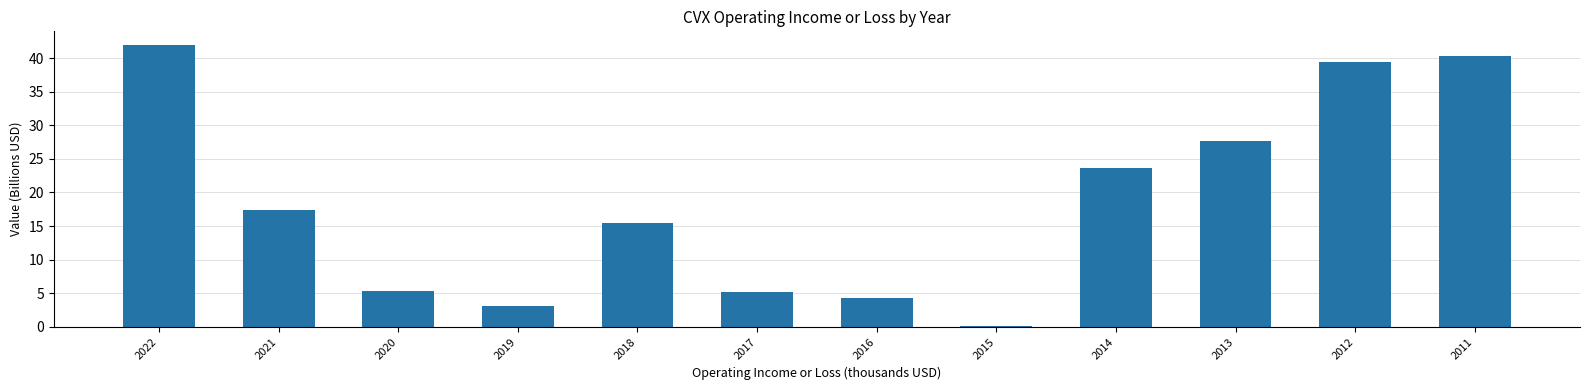

Reading left to right, list all the values displayed in this chart.

2022=41.9	2021=17.4	2020=5.4	2019=3.1	2018=15.5	2017=5.2	2016=4.3	2015=0.1	2014=23.6	2013=27.7	2012=39.5	2011=40.3